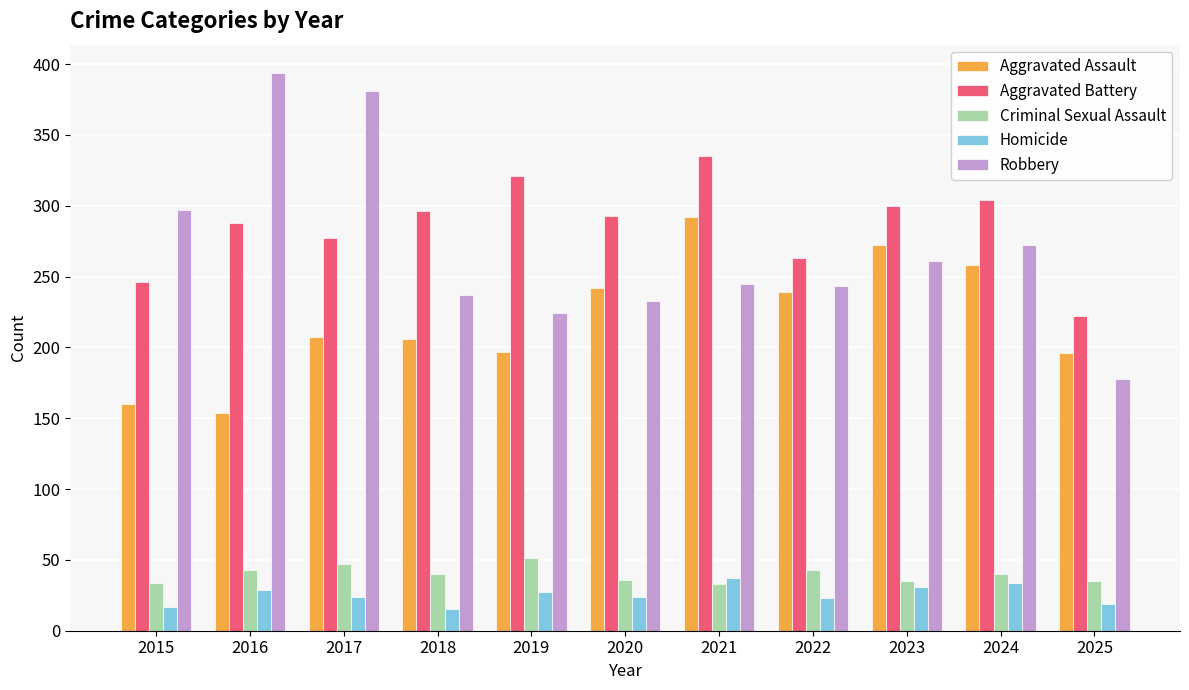

What is the maximum value for Robbery?

394